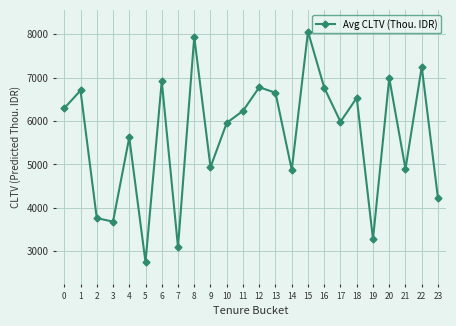

What value does the data have at 20?

6991.4